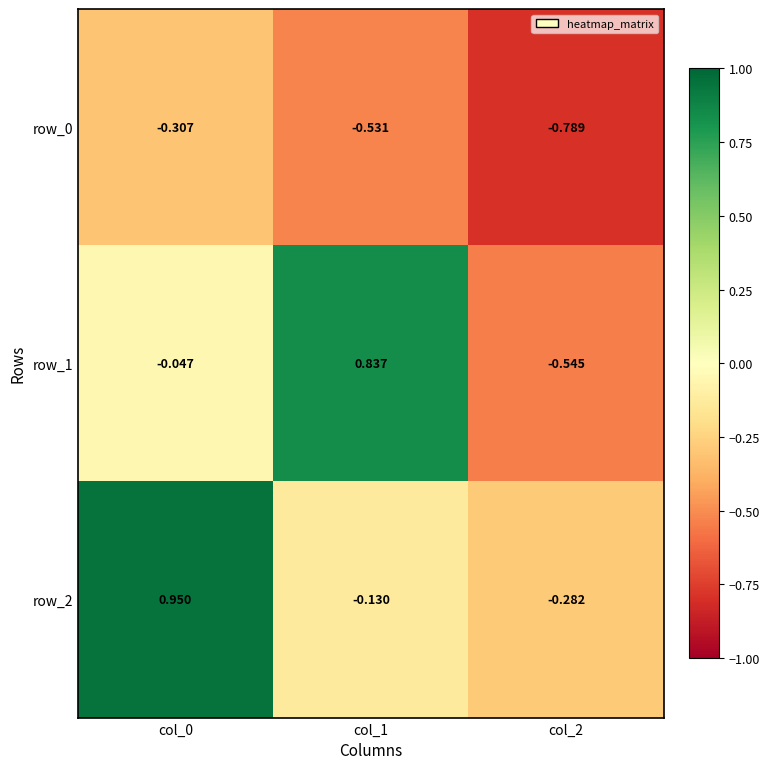

How many values in the row_2 series exceed 0?

1